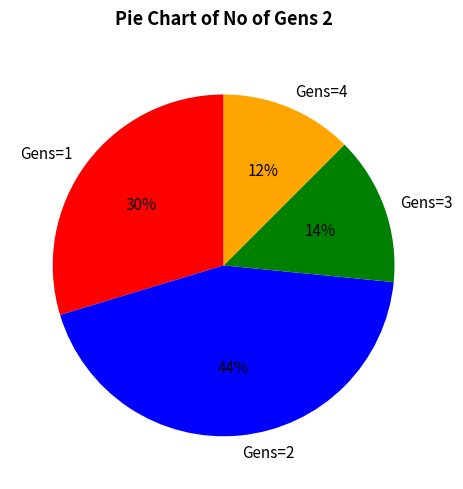

What percentage is the Gens=3 slice, to the nearest percent?

14%